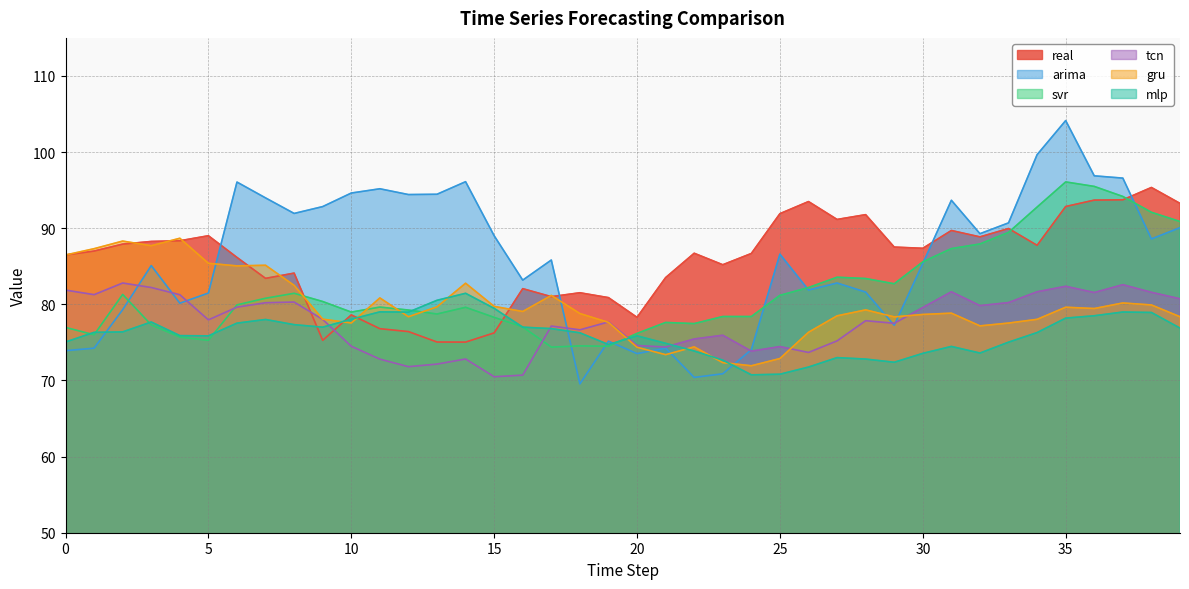

Does the chart display data point markers on the line(s)?

No